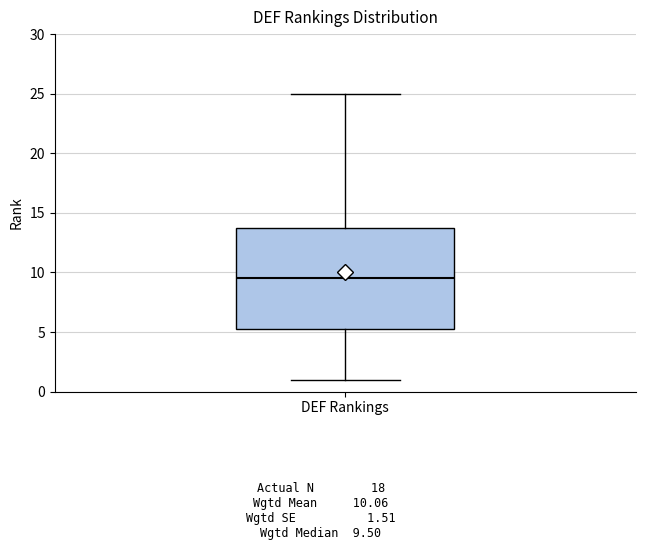

Transcribe this box plot: give where the median line is, the range the box spans, and where the two whiskers end, as read against the y-axis. The values are not printed on the chart, so give them approximately, as read against the axis.

median 9.5, box 5.5 to 14.0, whiskers 1.0 to 25.0